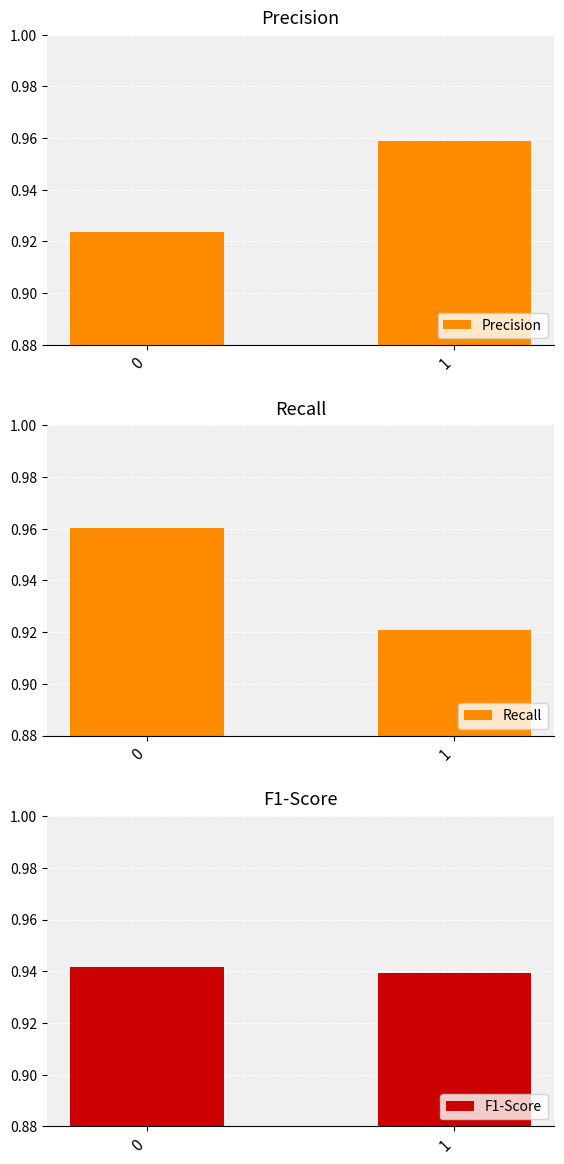

What is the highest value of the Precision series?

1.0